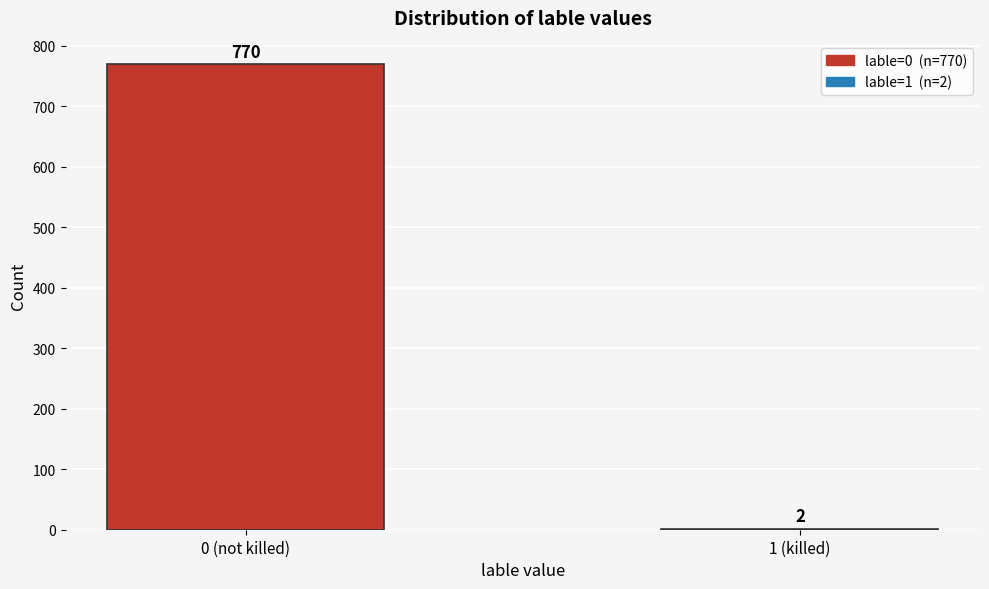

Reading left to right, list all the values displayed in this chart.

0 (not killed)=770	1 (killed)=2